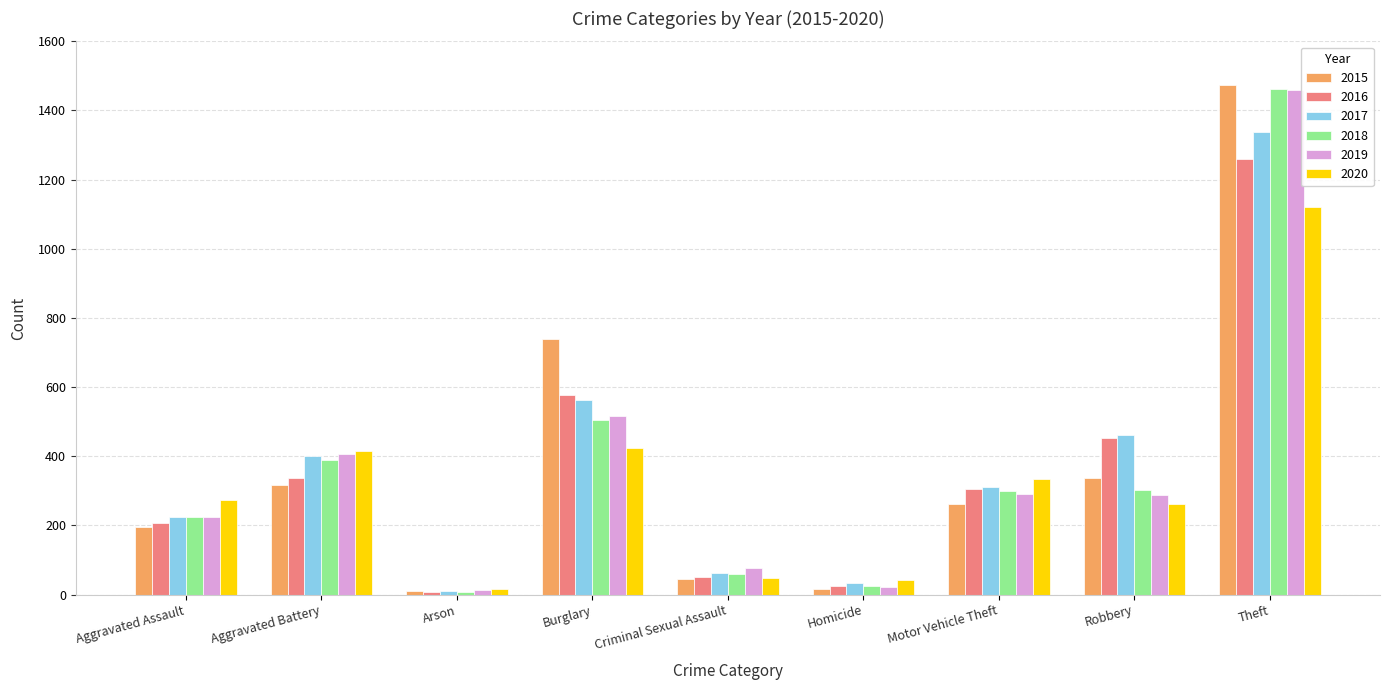

At which category does the chart reach its peak across all series?

Theft